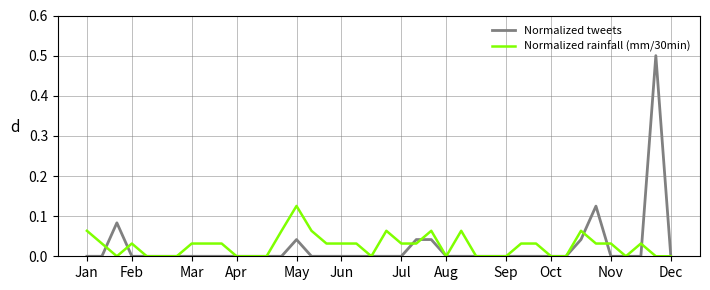

What is the maximum value shown in the chart?

0.5